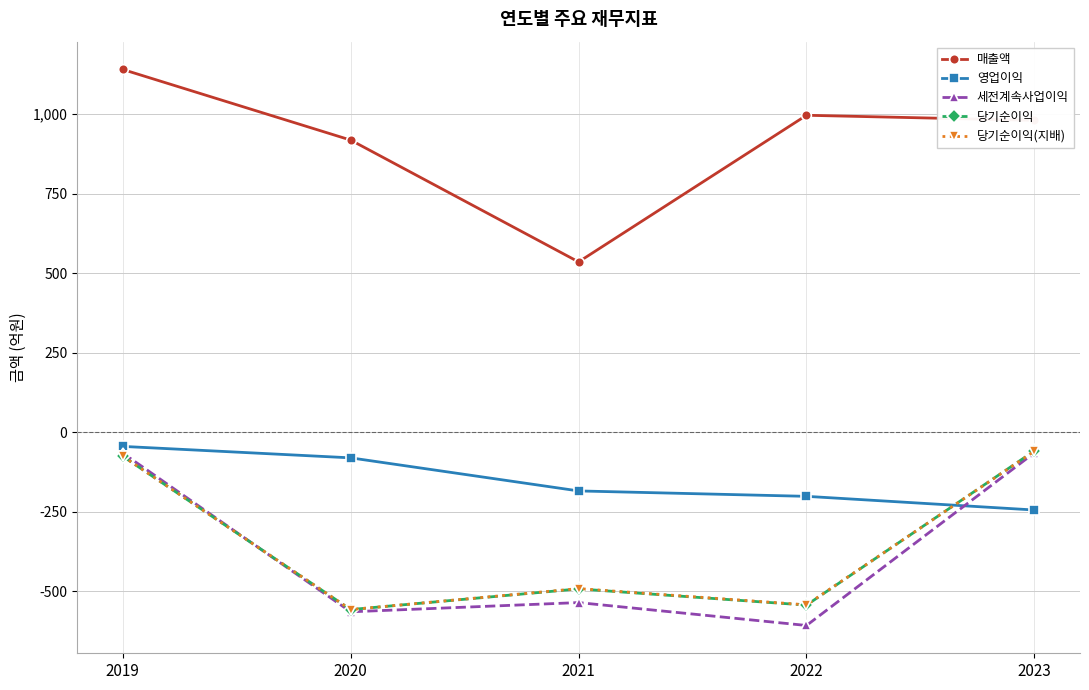

Which category has the lowest value in the 매출액 series?

2021